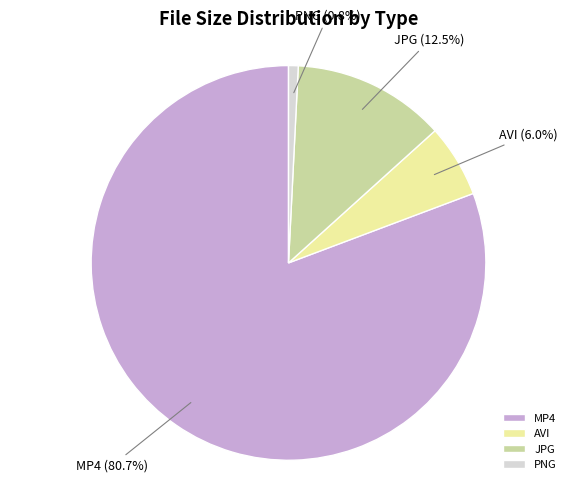

Rank the categories by value from lowest to highest.

PNG, AVI, JPG, MP4